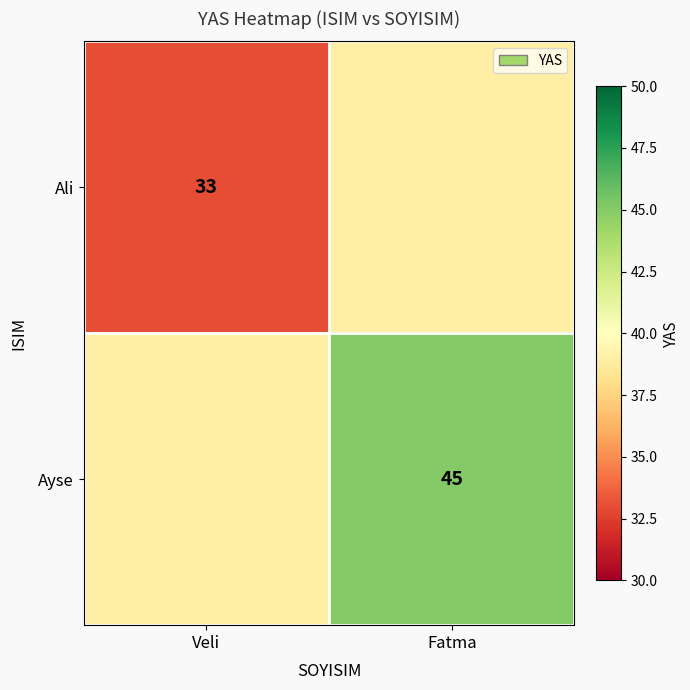

True or false: Ayse has a value of 45 at Fatma.

True